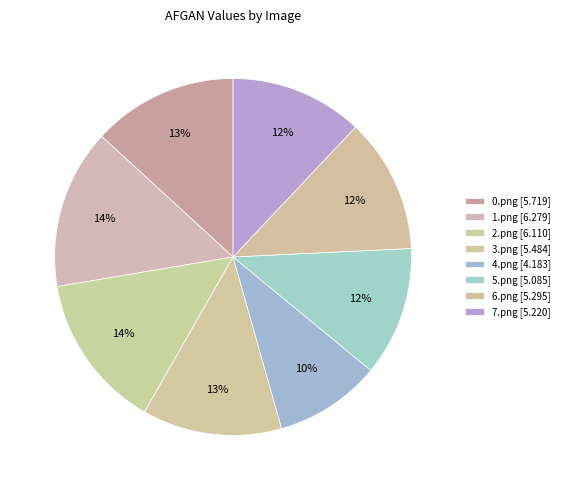

The 5.png slice represents 12% of the pie. True or false?

True